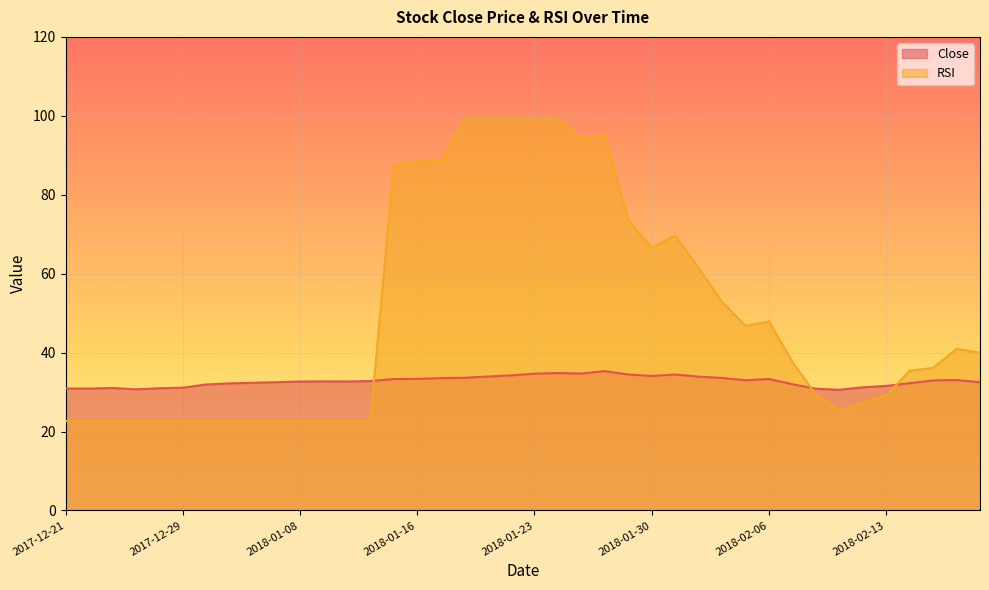

At which category does Close reach its first local valley?

2017-12-22